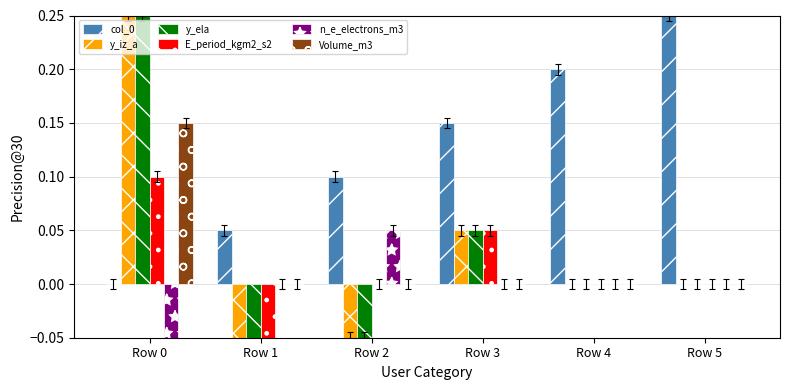

At how many categories does at least one series exceed 0?

6